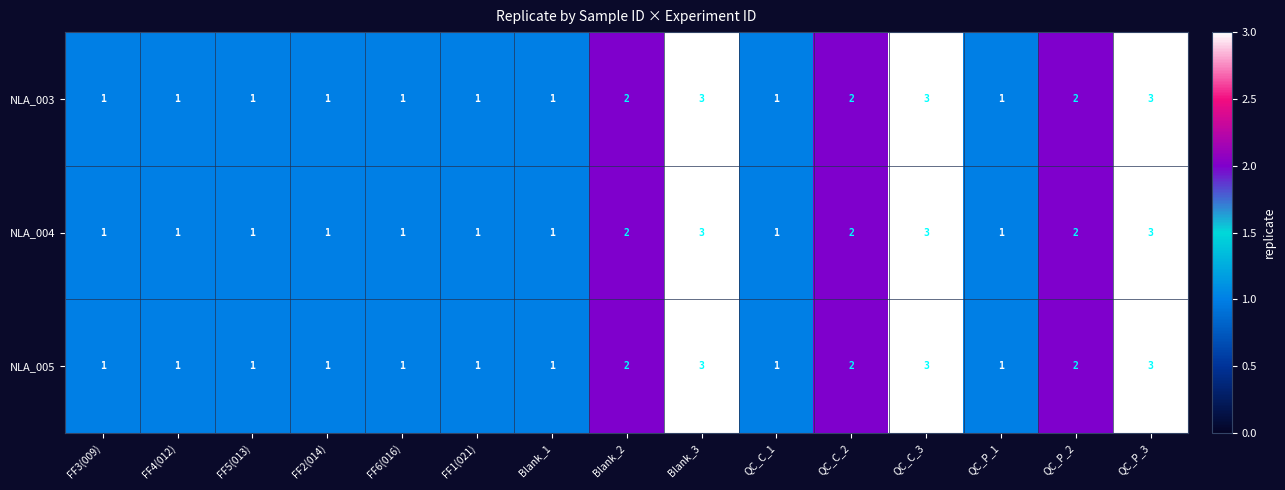

What is the total value across all series at FF1(021)?

3